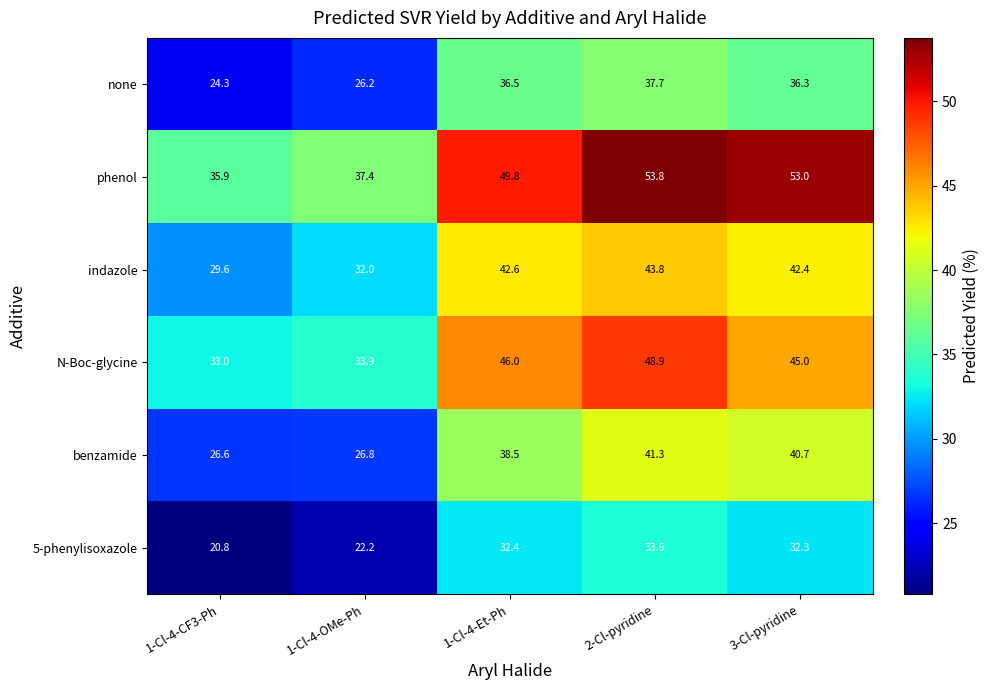

At how many categories does at least one series exceed 43?

3